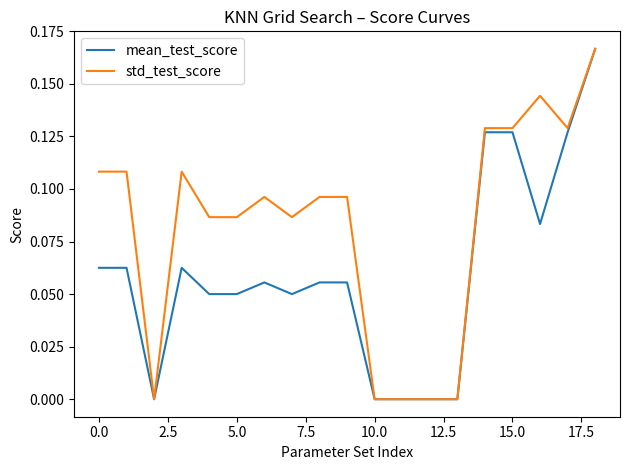

Which series has the largest total across all categories?

std_test_score